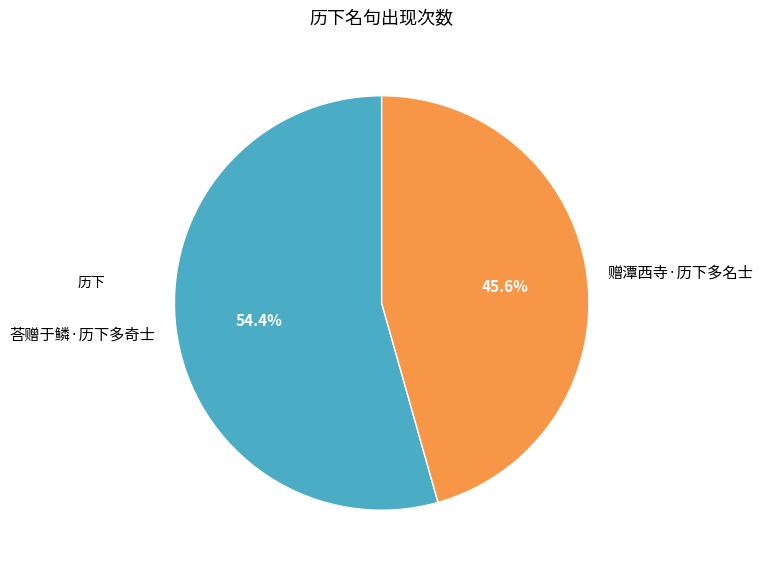

Does 赠潭西寺·历下多名士 account for over 50% of the chart?

No